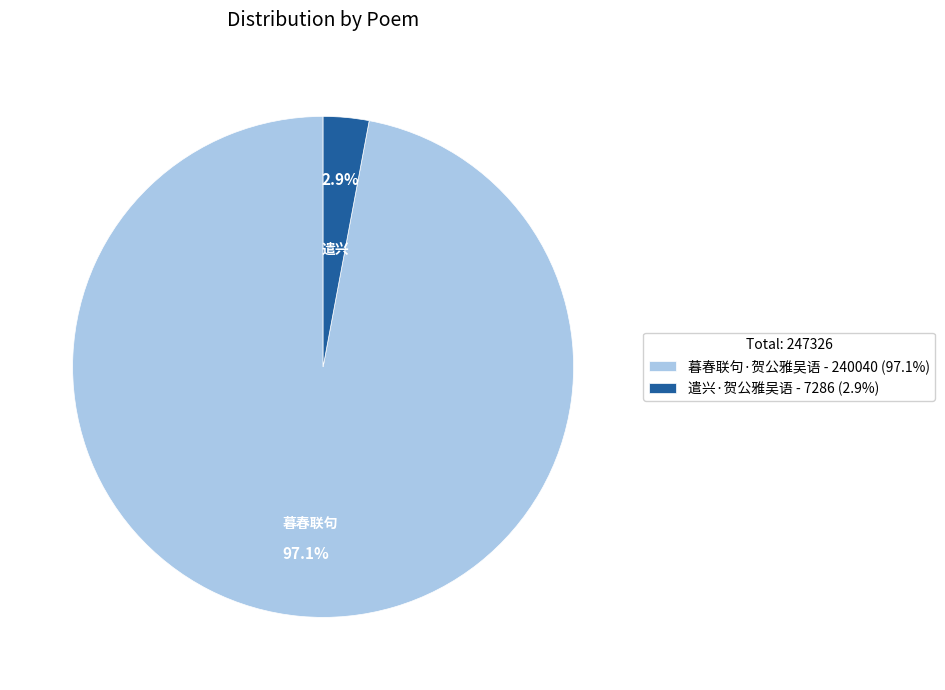

Count the number of slices in the pie.

2